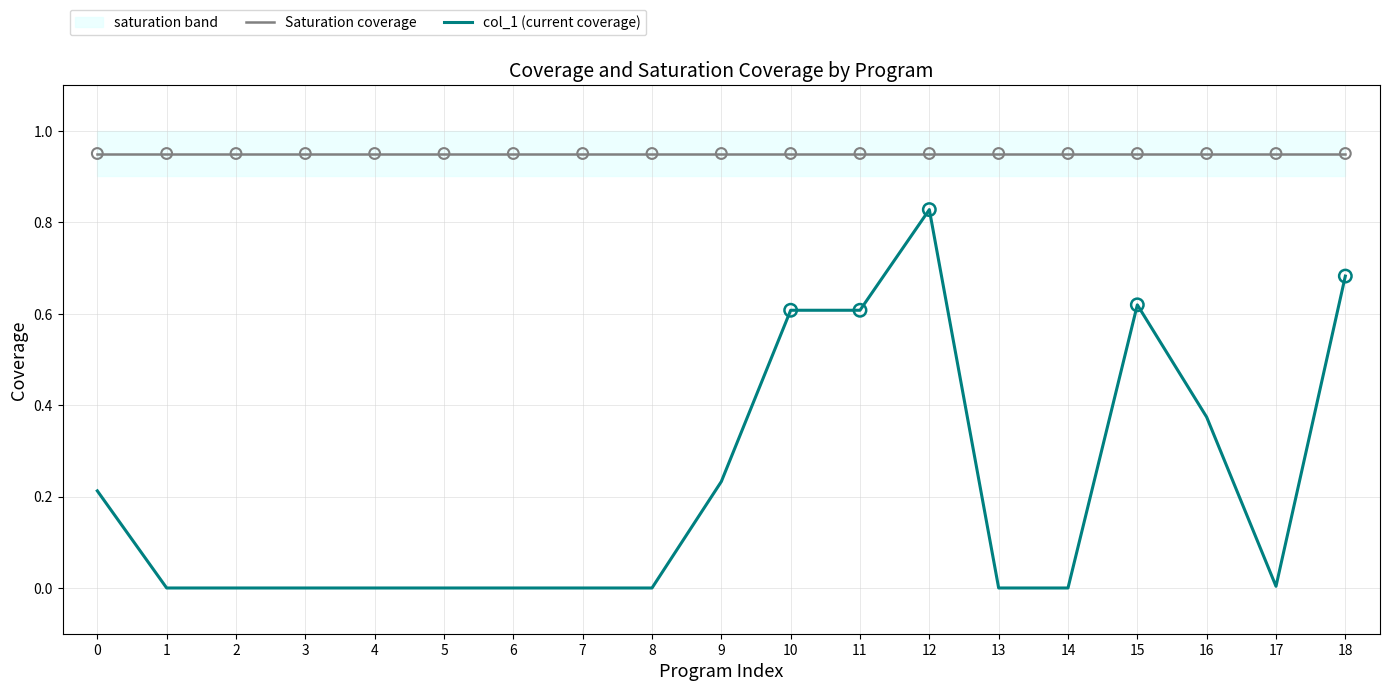

Which series contains the lowest Y value?

col_1 (current coverage)